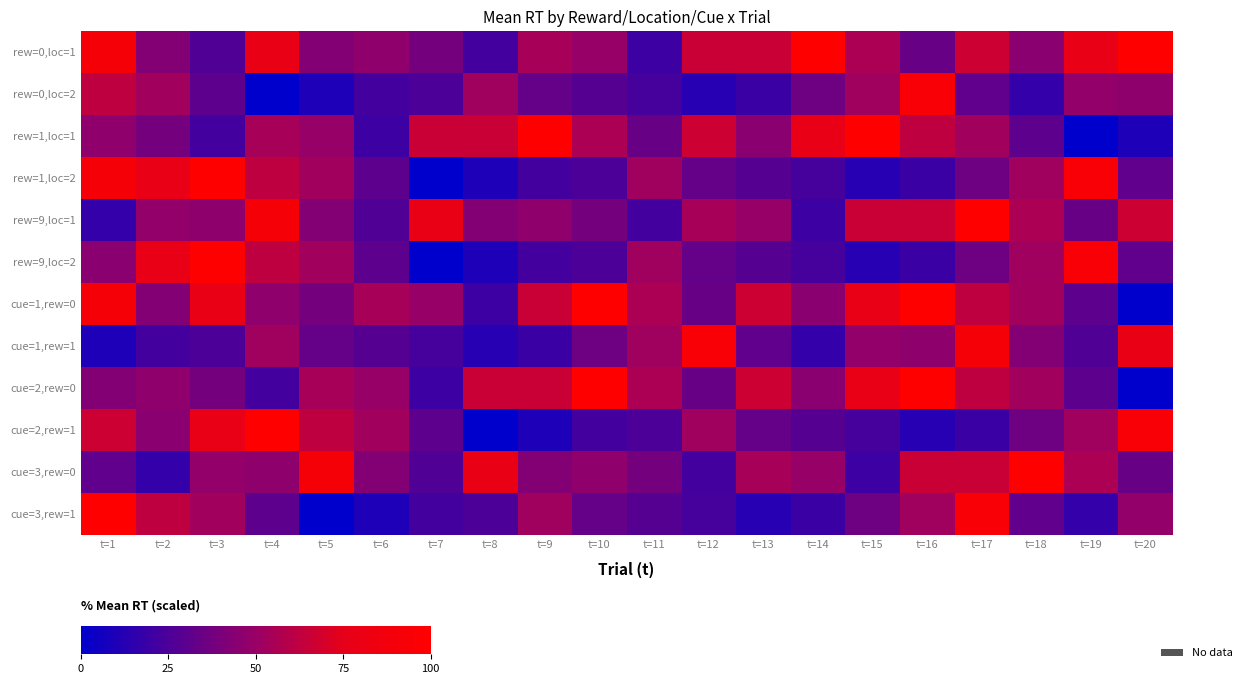

How many data points does each series have?

20